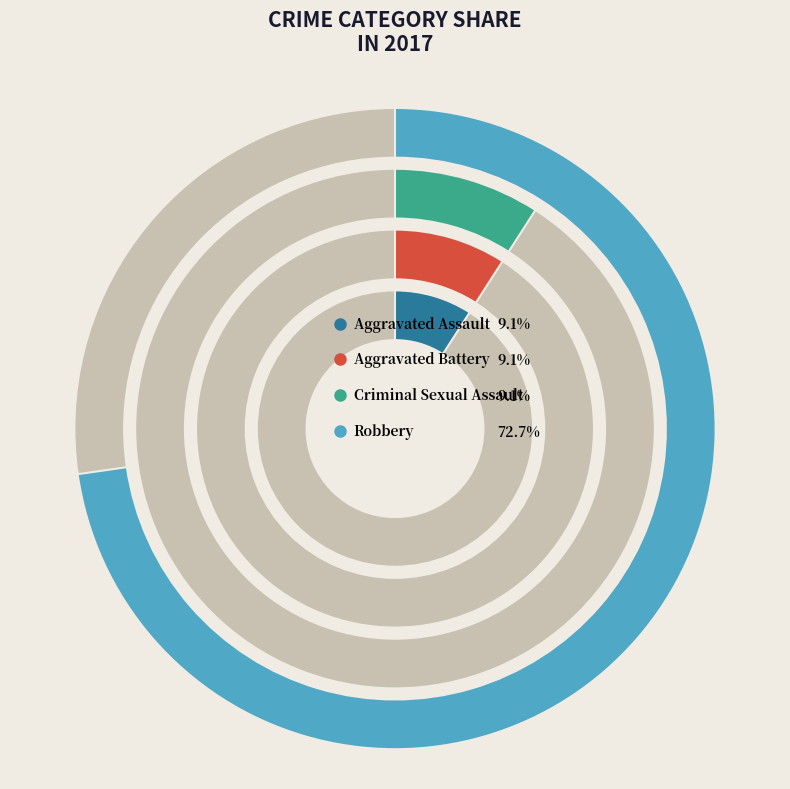

Which category accounts for the majority?

Robbery